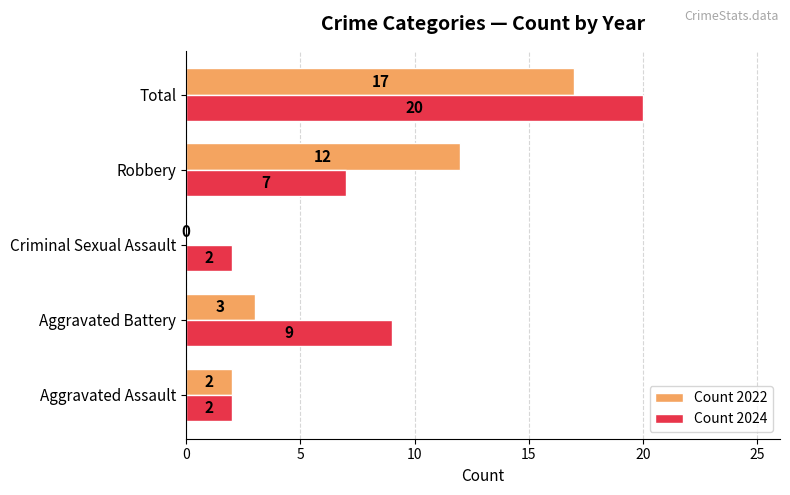

How many data points does each series have?

5